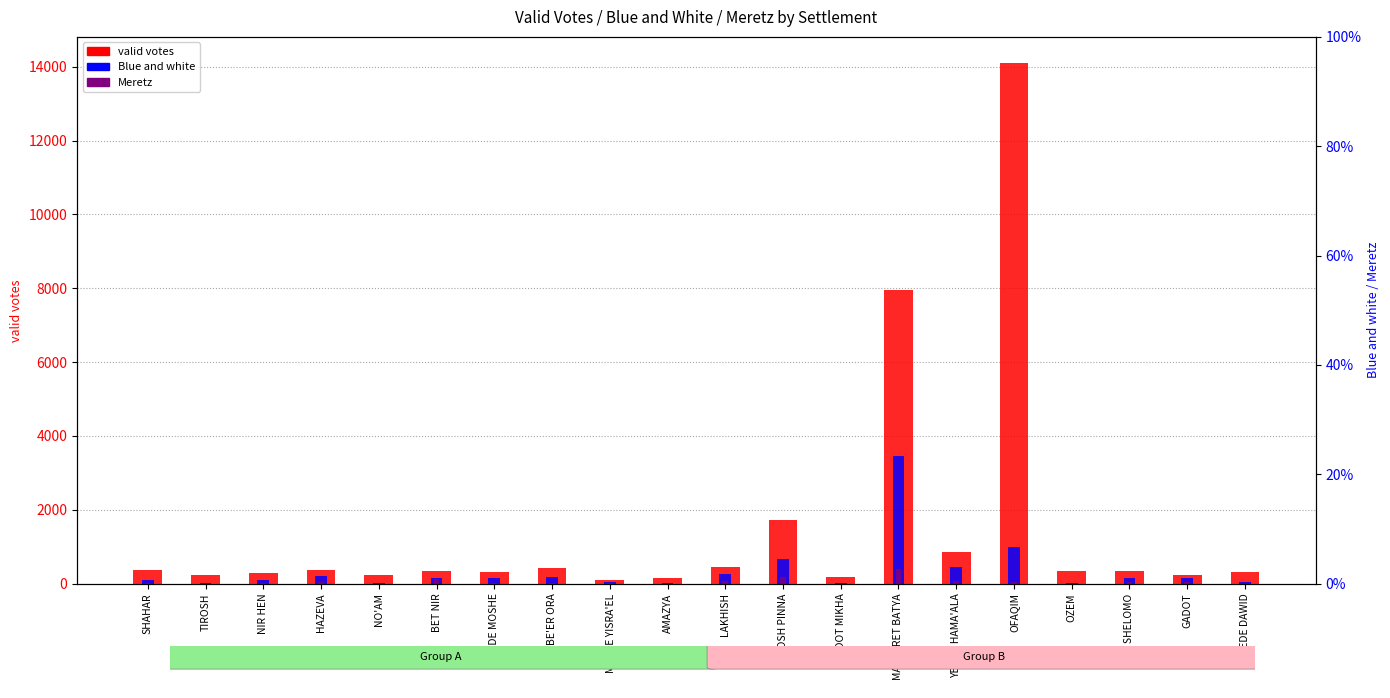

What is the sum of the Blue and white values at OZEM and NIR HEN?

102